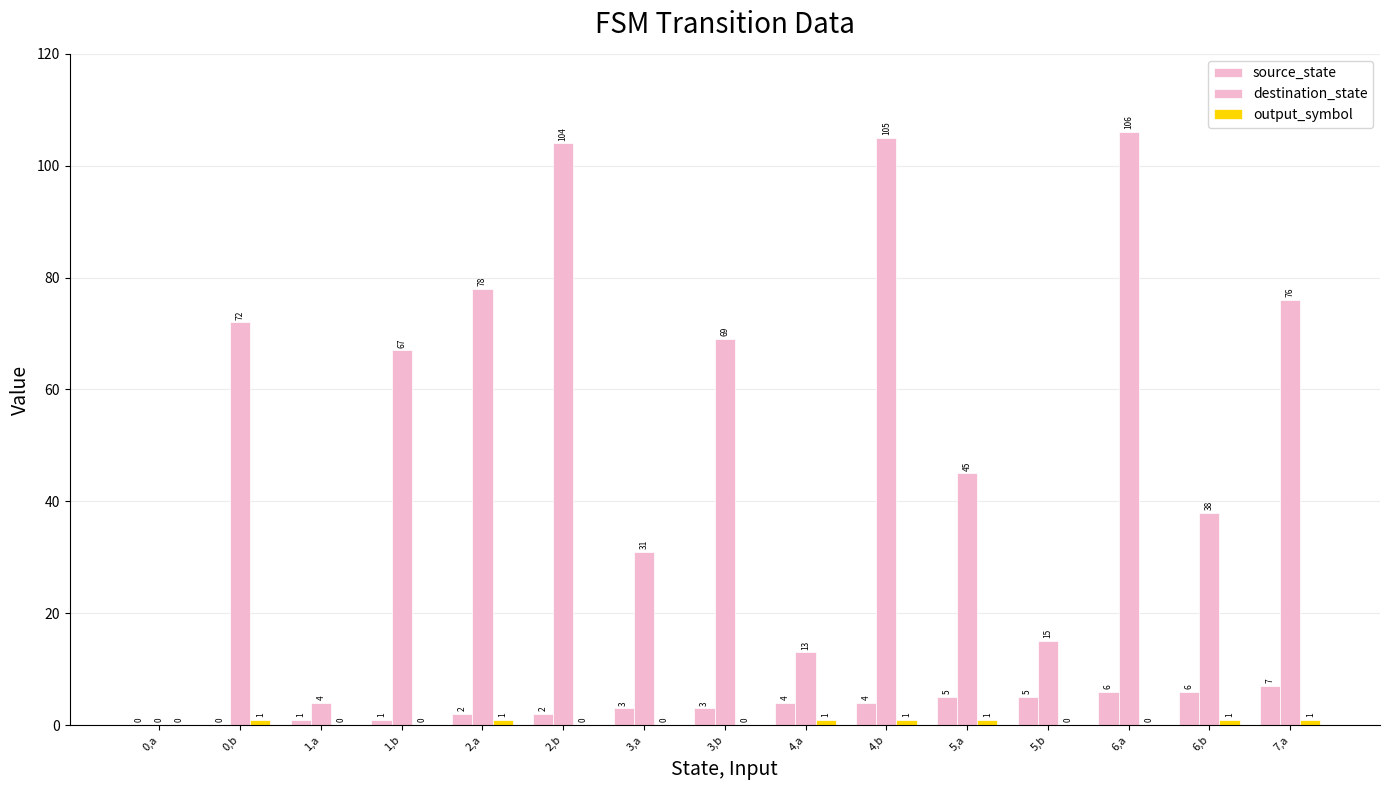

Reading right to left, what are all the values shown in this chart?

source_state: 7,a=7	6,b=6	6,a=6	5,b=5	5,a=5	4,b=4	4,a=4	3,b=3	3,a=3	2,b=2	2,a=2	1,b=1	1,a=1	0,b=0	0,a=0
destination_state: 7,a=76	6,b=38	6,a=106	5,b=15	5,a=45	4,b=105	4,a=13	3,b=69	3,a=31	2,b=104	2,a=78	1,b=67	1,a=4	0,b=72	0,a=0
output_symbol: 7,a=1	6,b=1	6,a=0	5,b=0	5,a=1	4,b=1	4,a=1	3,b=0	3,a=0	2,b=0	2,a=1	1,b=0	1,a=0	0,b=1	0,a=0